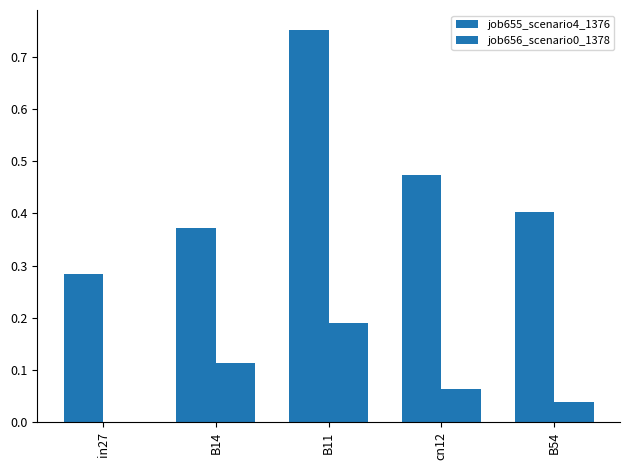

What value does the job655_scenario4_1376 series have at in27?

0.3